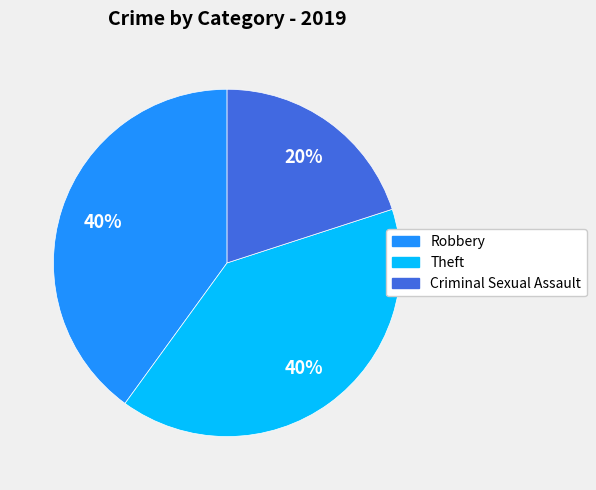

How many slices are in this pie chart?

3